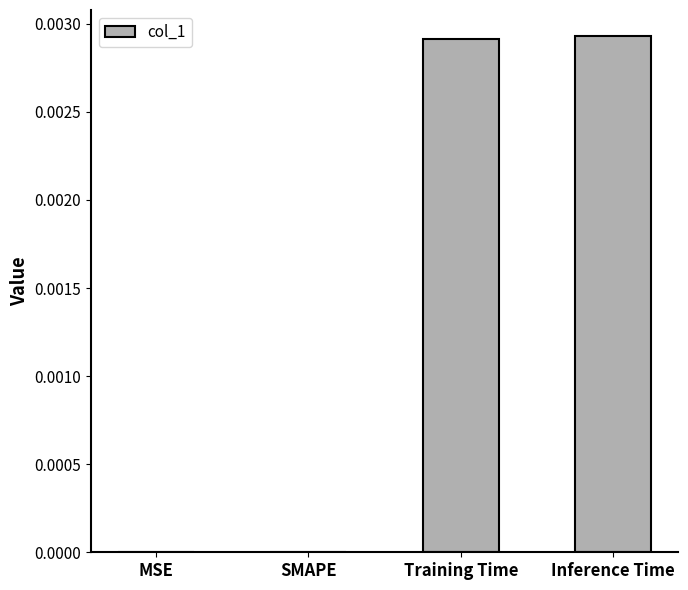

Between MSE and Training Time, which is larger?

Training Time